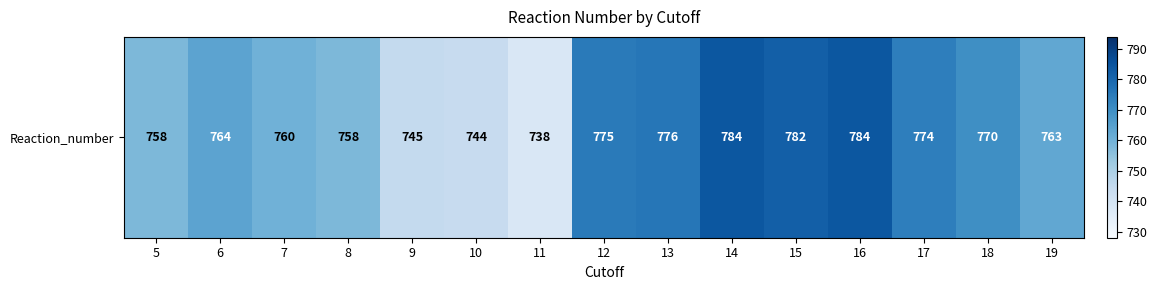

Approximately how many times larger is the value at 9 compared to 14?

1.0